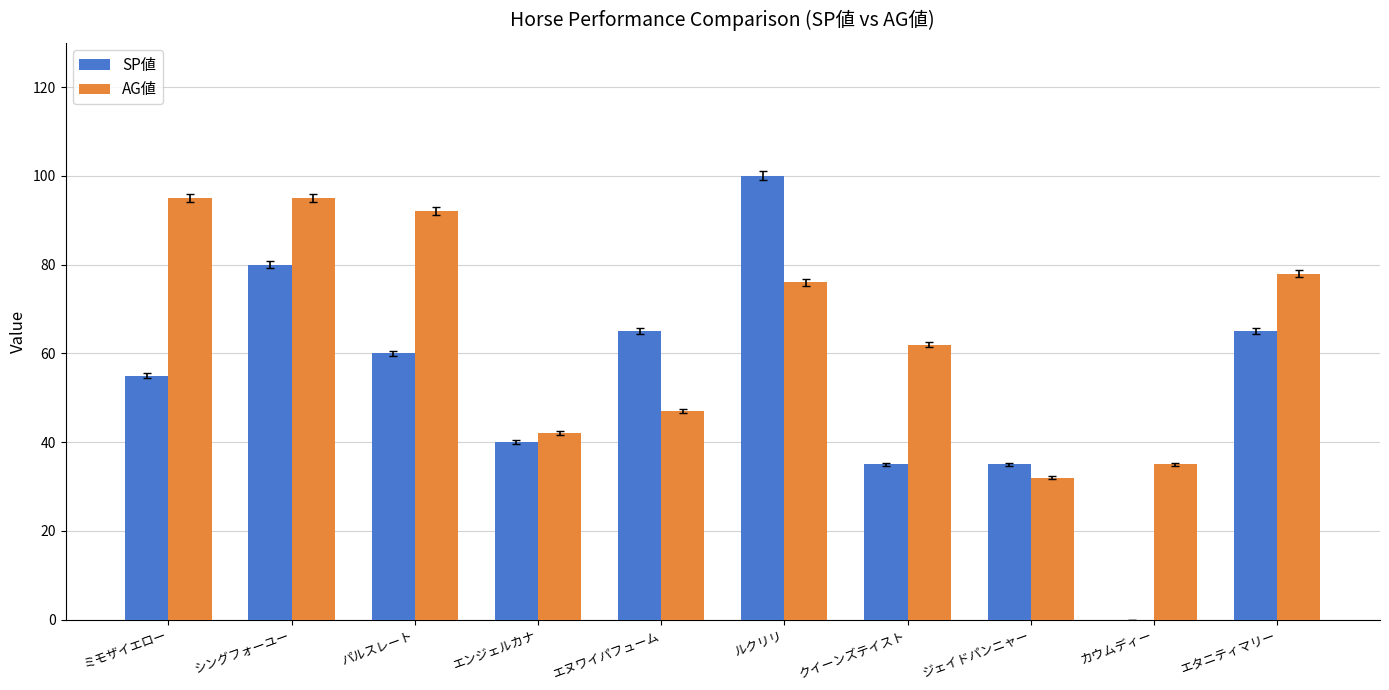

Reading right to left, list all the values displayed in this chart.

SP値: 65	0	35	35	100	65	40	60	80	55
AG値: 78	35	32	62	76	47	42	92	95	95